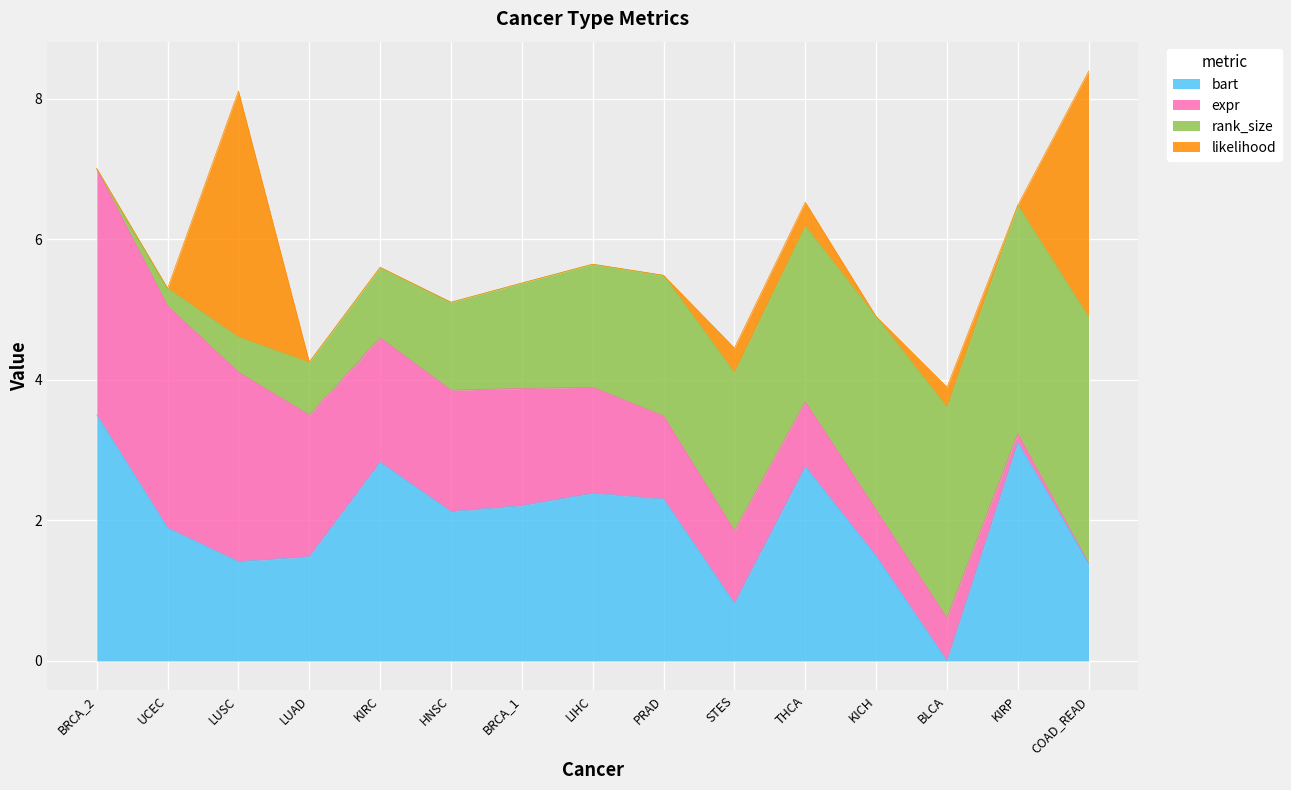

Does the chart display data point markers on the line(s)?

No